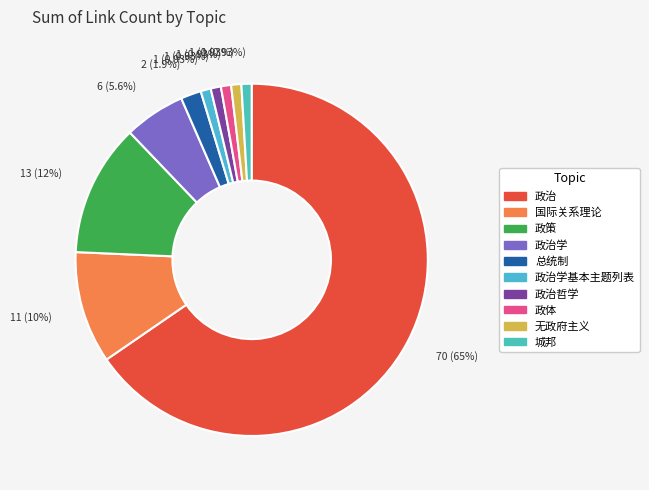

Rank the categories by value from lowest to highest.

政治学基本主题列表, 政治哲学, 政体, 无政府主义, 城邦, 总统制, 政治学, 国际关系理论, 政策, 政治